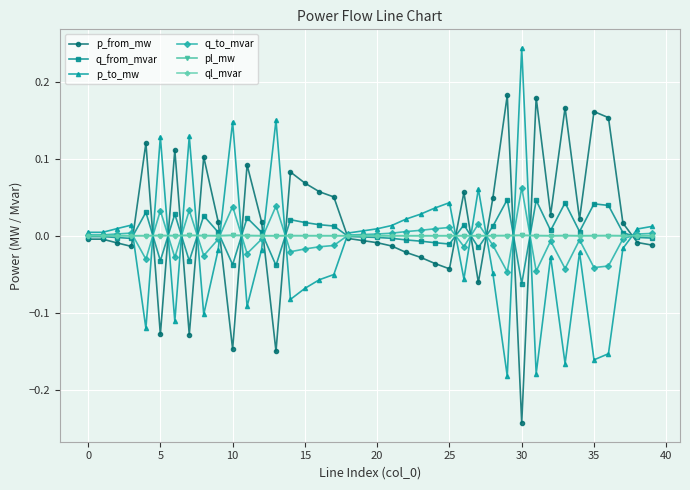

How many data points does each series have?

40